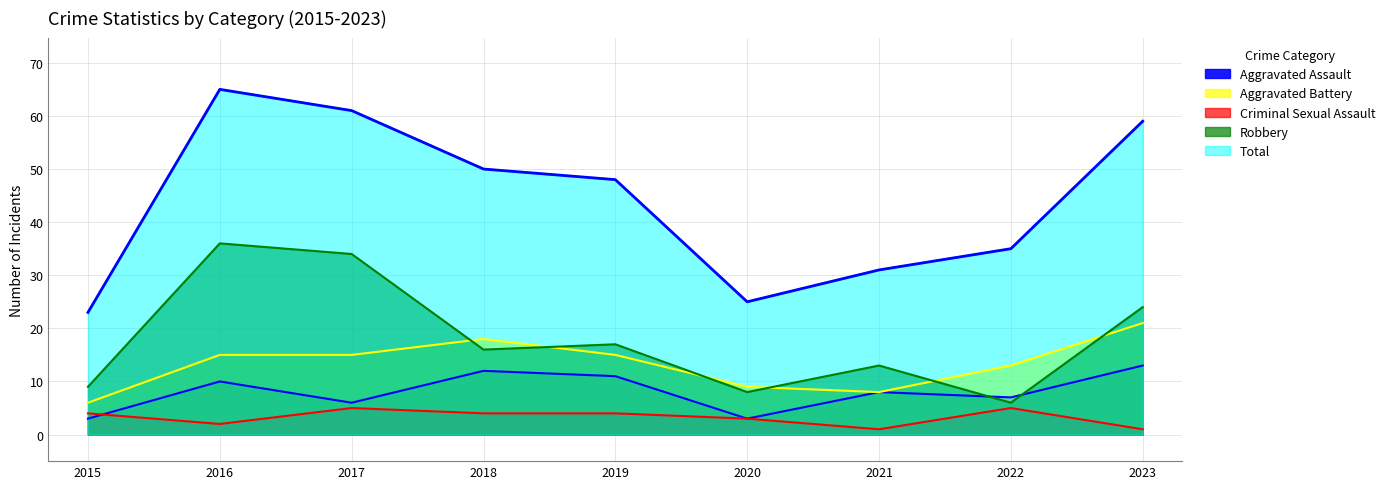

True or false: Criminal Sexual Assault has more than 2 interior local peaks.

False